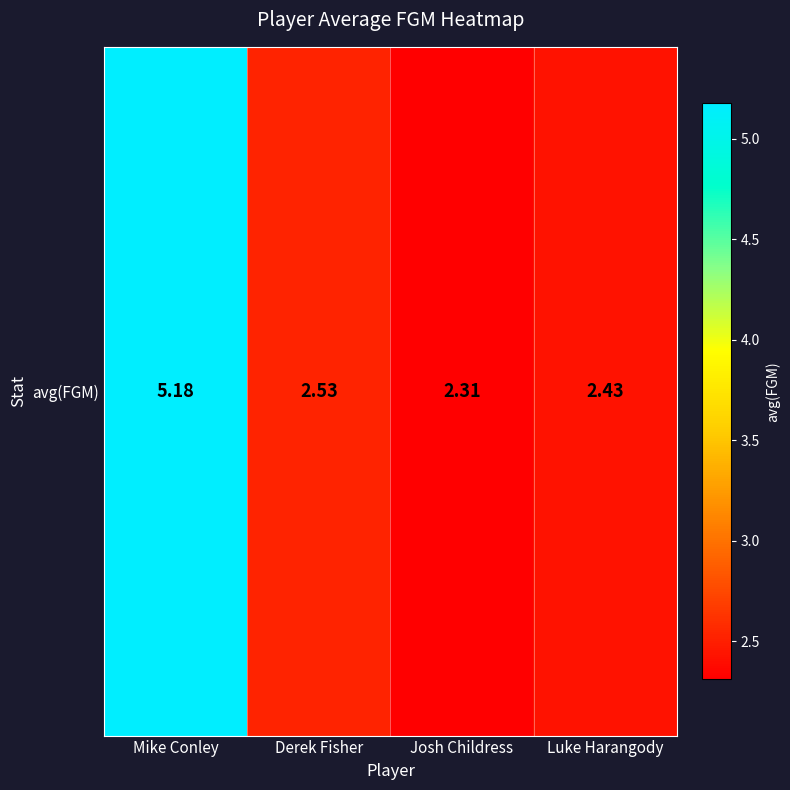

Approximately how many times larger is the value at Derek Fisher compared to Mike Conley?

0.5